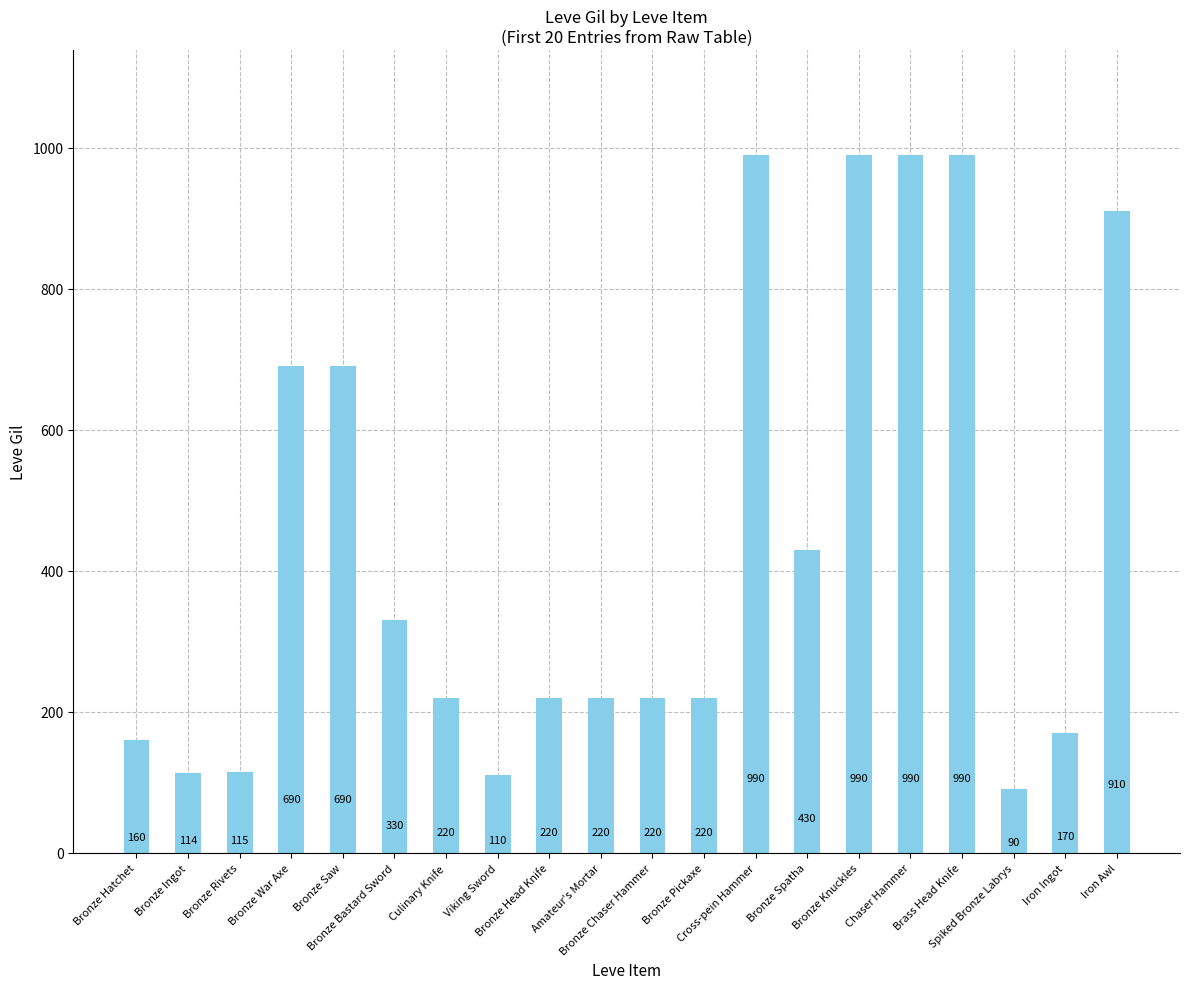

What is the approximate value at Bronze Knuckles, to the nearest 50?

1000